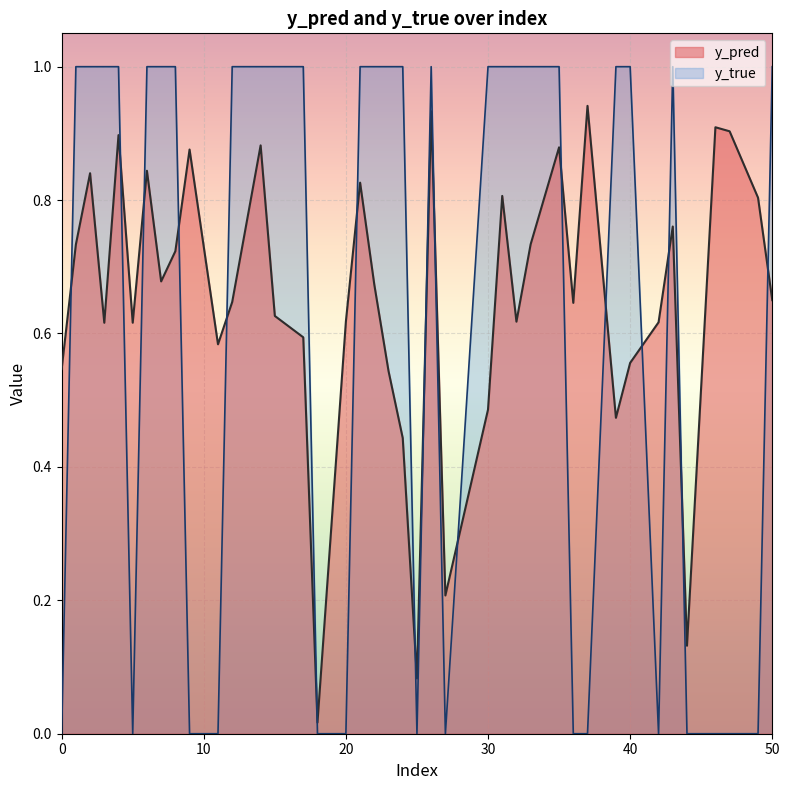

True or false: y_pred has a value of 0.9 at 47.

True